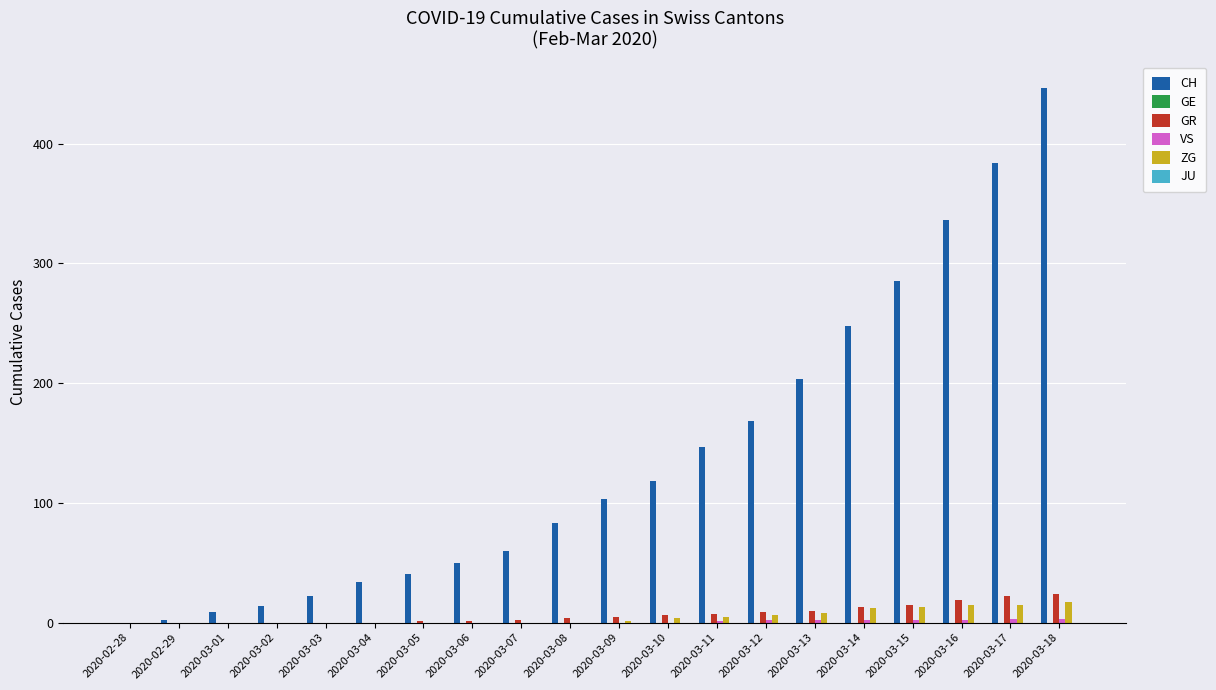

Which series has the largest total across all categories?

CH